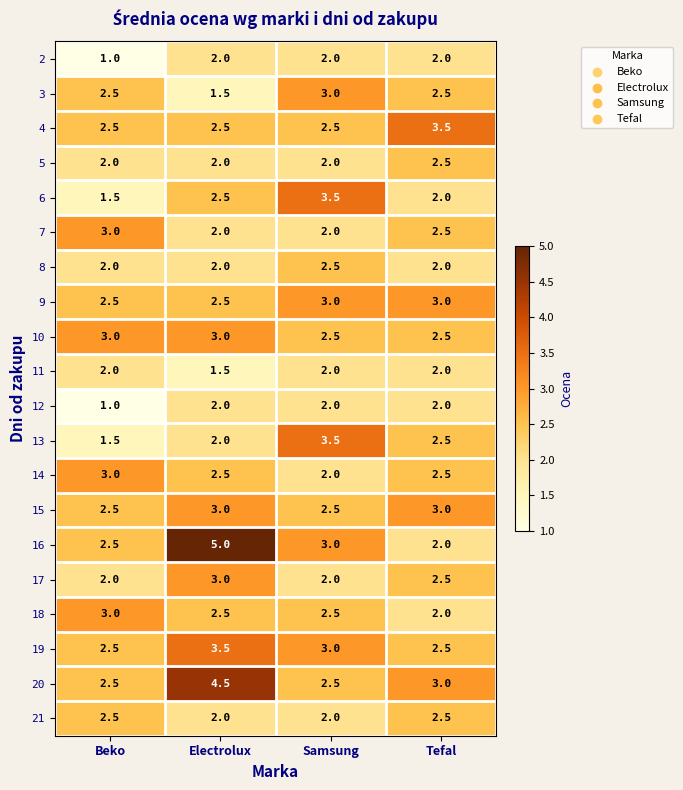

How many distinct data groups are displayed?

20